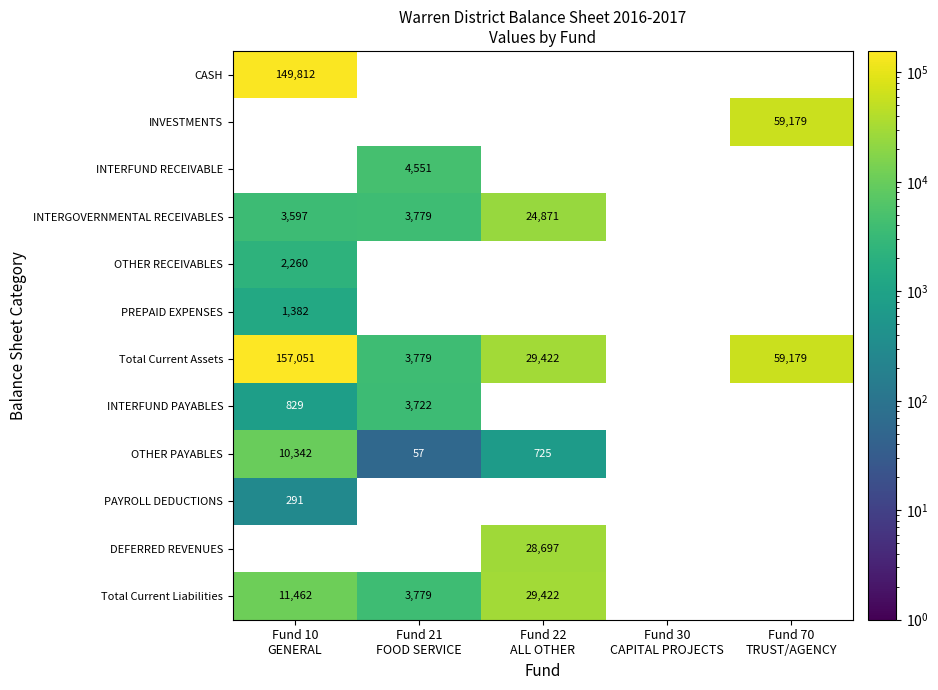

List the labels in order of INVESTMENTS value, largest first.

Fund 10 GENERAL, Fund 21 FOOD SERVICE, Fund 22 ALL OTHER, Fund 30 CAPITAL PROJECTS, Fund 70 TRUST/AGENCY